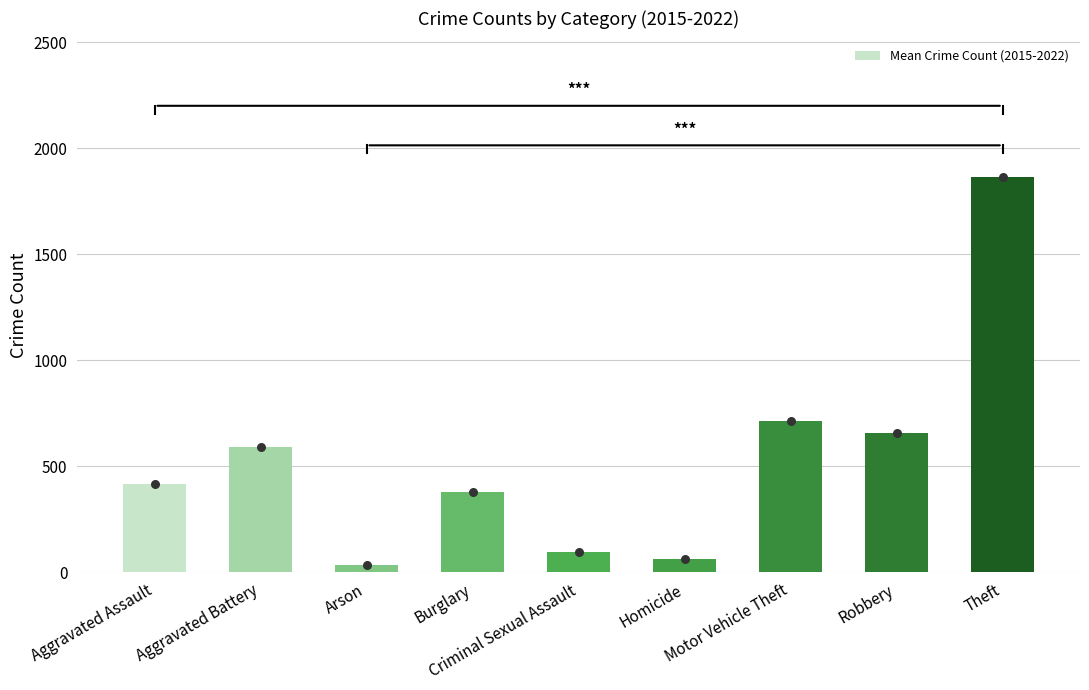

What is the ratio of the value at Homicide to the value at Burglary?

0.2